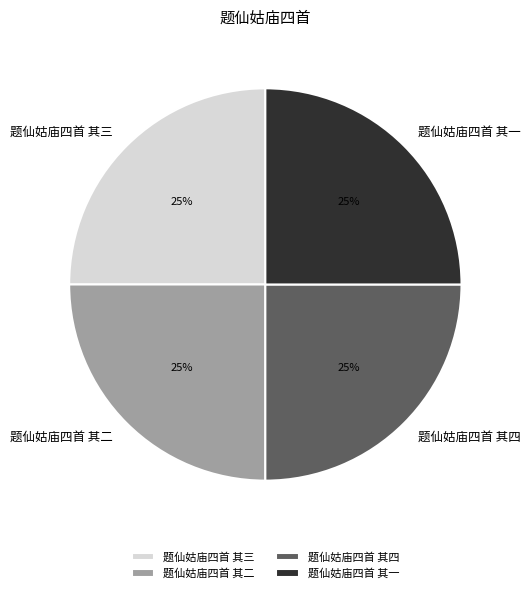

To the nearest percent, what is the average slice percentage?

25%